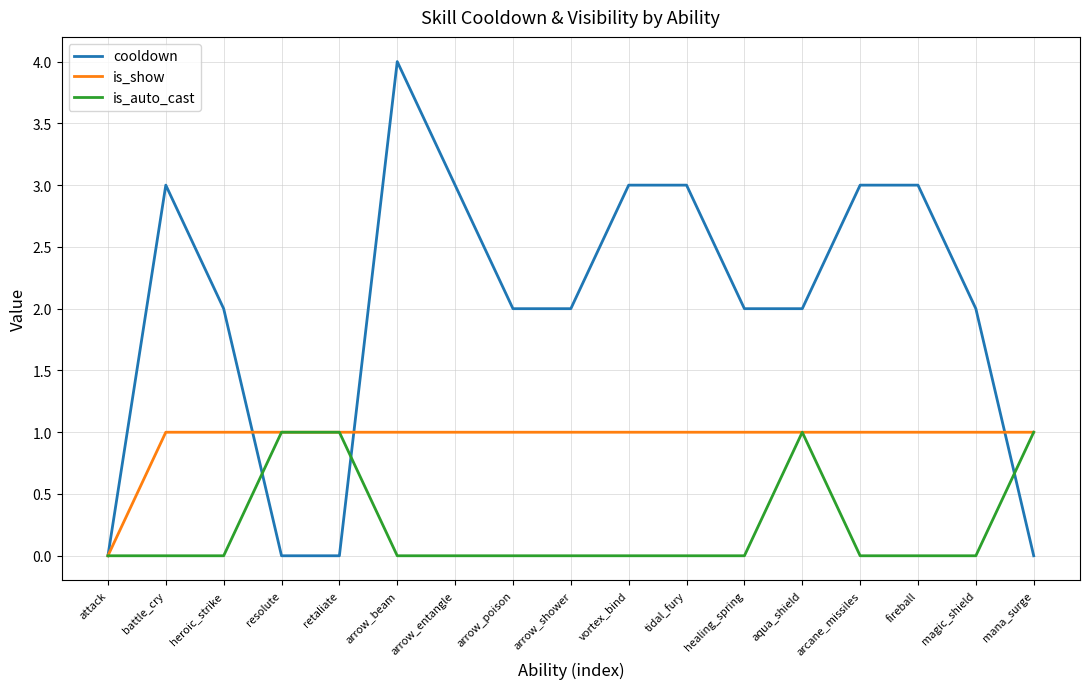

True or false: is_auto_cast and cooldown cross at least once.

True